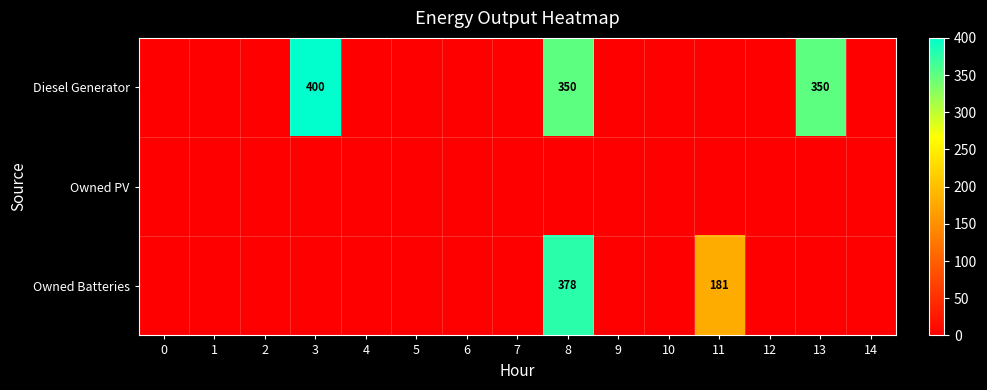

The Owned Batteries series shows 518 at 8. True or false?

False